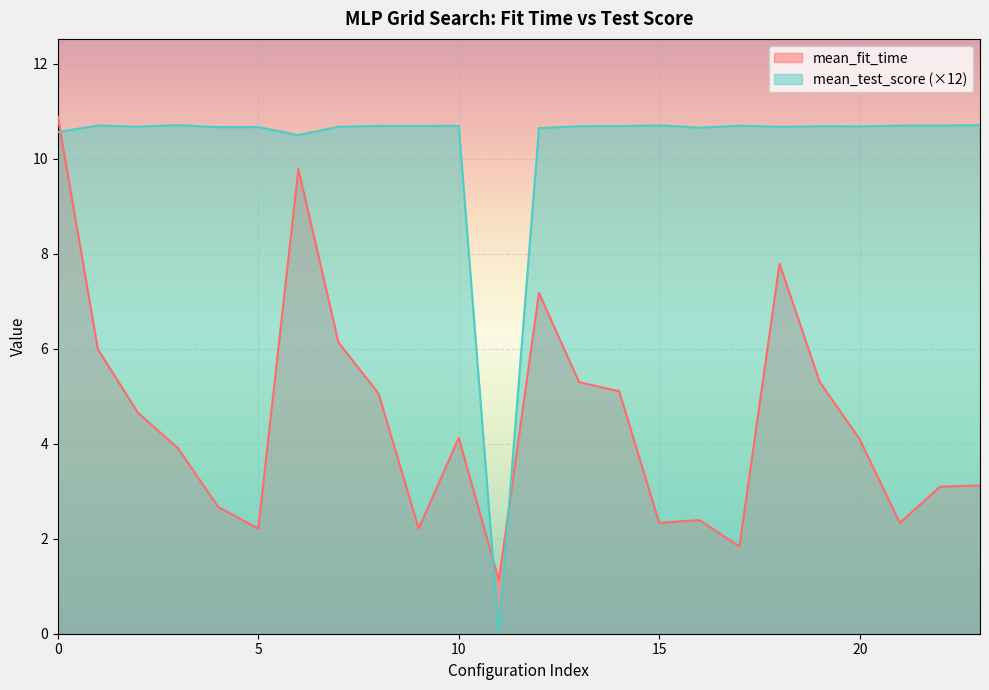

Rank the series at 17 from lowest to highest value.

mean_fit_time, mean_test_score